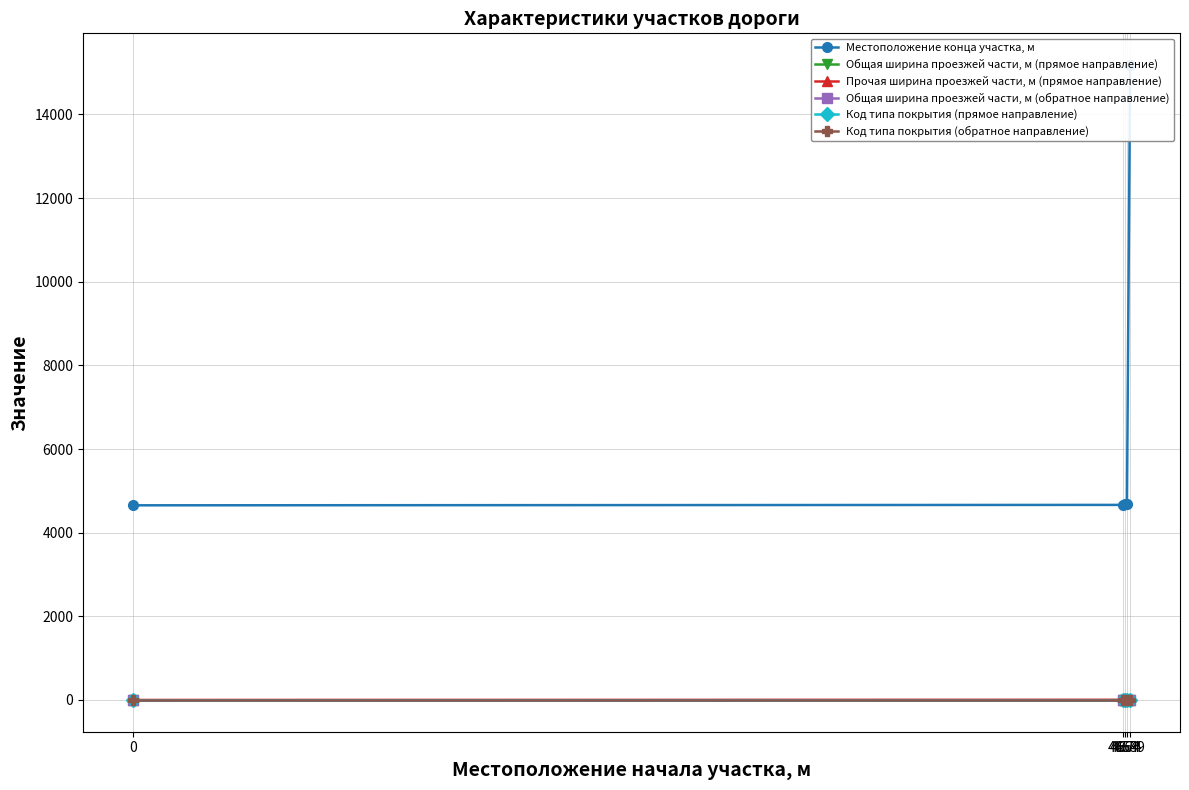

Is it true that Местоположение конца участка, м equals 20483.1 at 4689?

False